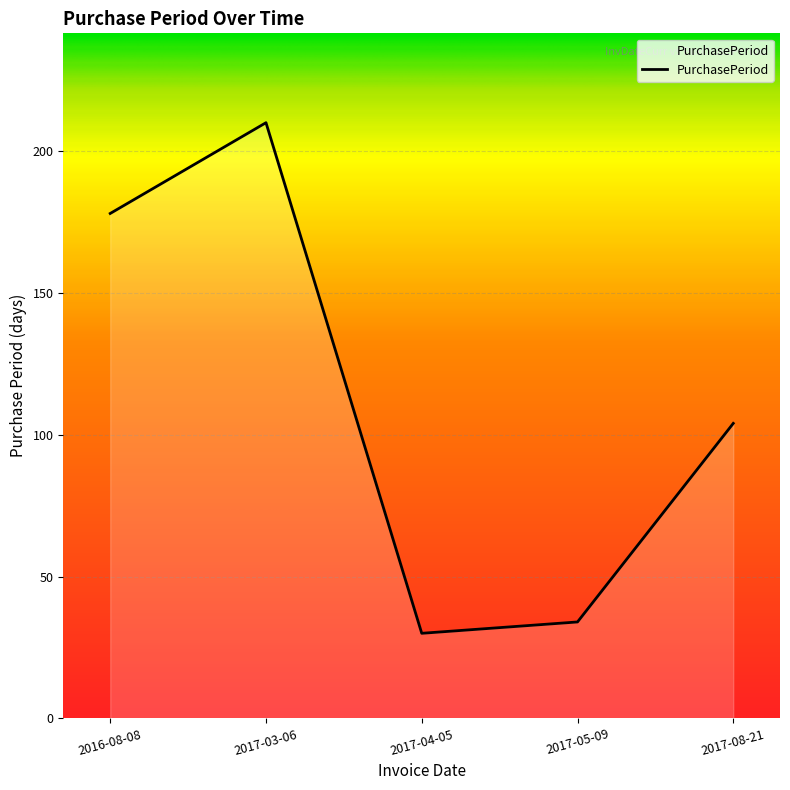

How many categories are shown in the chart?

5